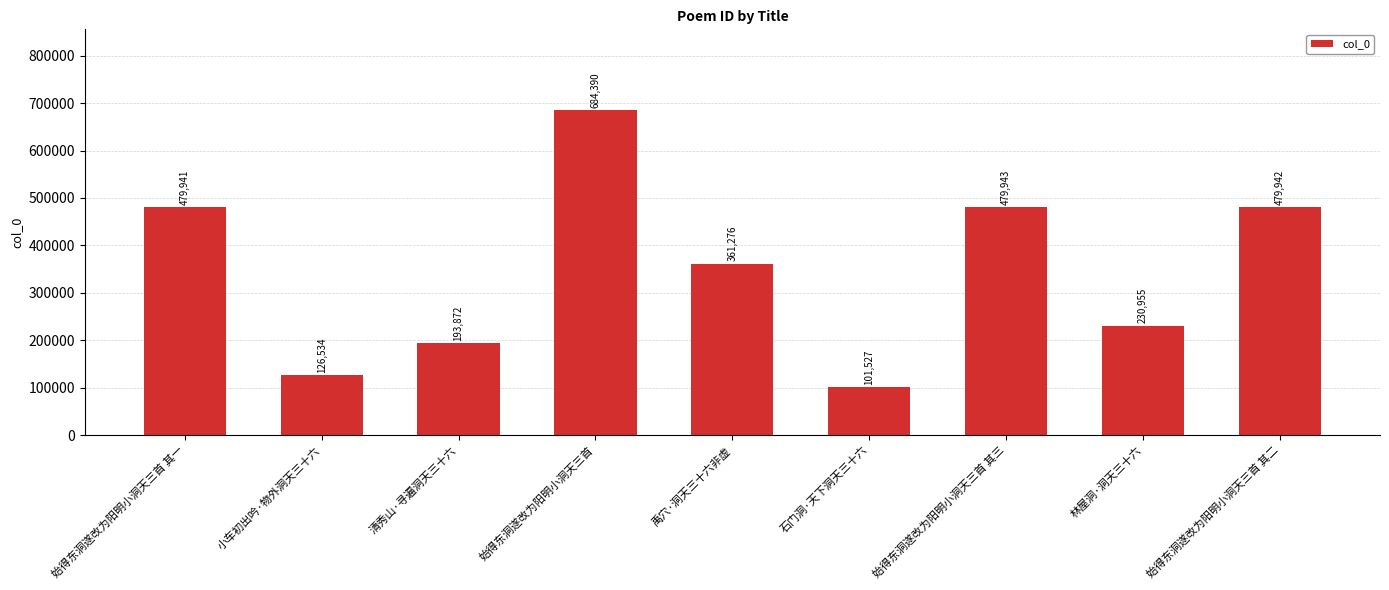

Reading left to right, what are all the values shown in this chart?

始得东洞遂改为阳明小洞天三首 其一=479941	小车初出吟·物外洞天三十六=126534	清秀山·寻遍洞天三十六=193872	始得东洞遂改为阳明小洞天三首=684390	禹穴·洞天三十六非虚=361276	石门洞·天下洞天三十六=101527	始得东洞遂改为阳明小洞天三首 其三=479943	林屋洞·洞天三十六=230955	始得东洞遂改为阳明小洞天三首 其二=479942